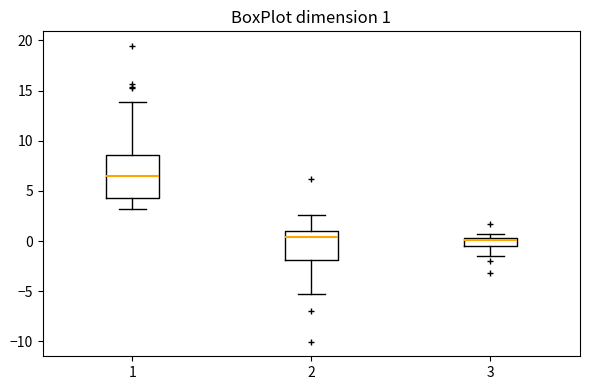

Which box is the tallest, from its lower edge to its upper edge?

1